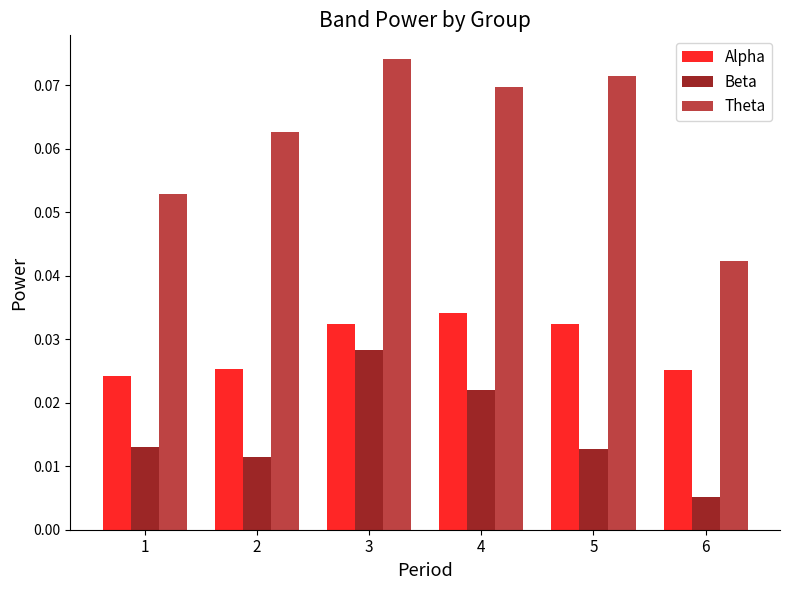

How many bars are there in each group?

3